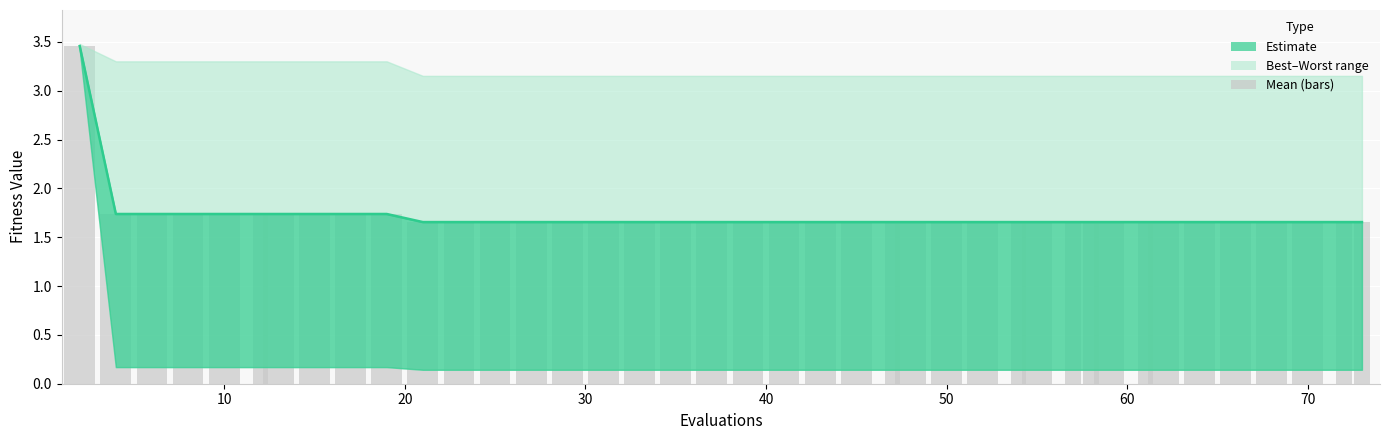

What value does the Estimate (mean) series have at 30?

1.7